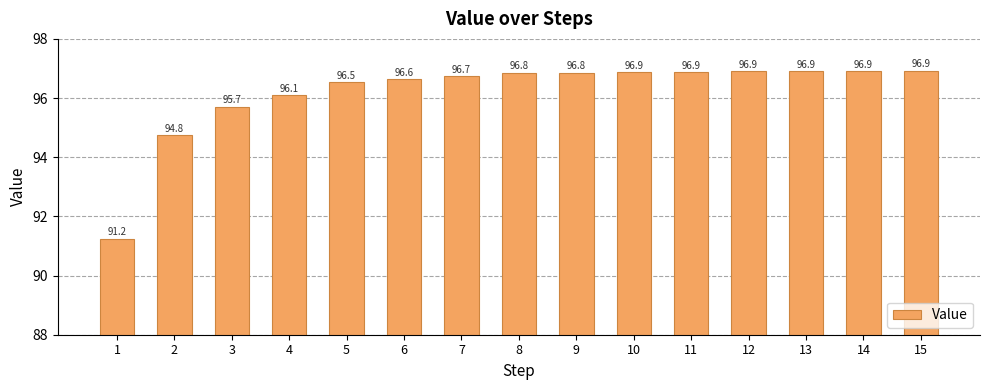

Which category has the lowest value across all series?

1